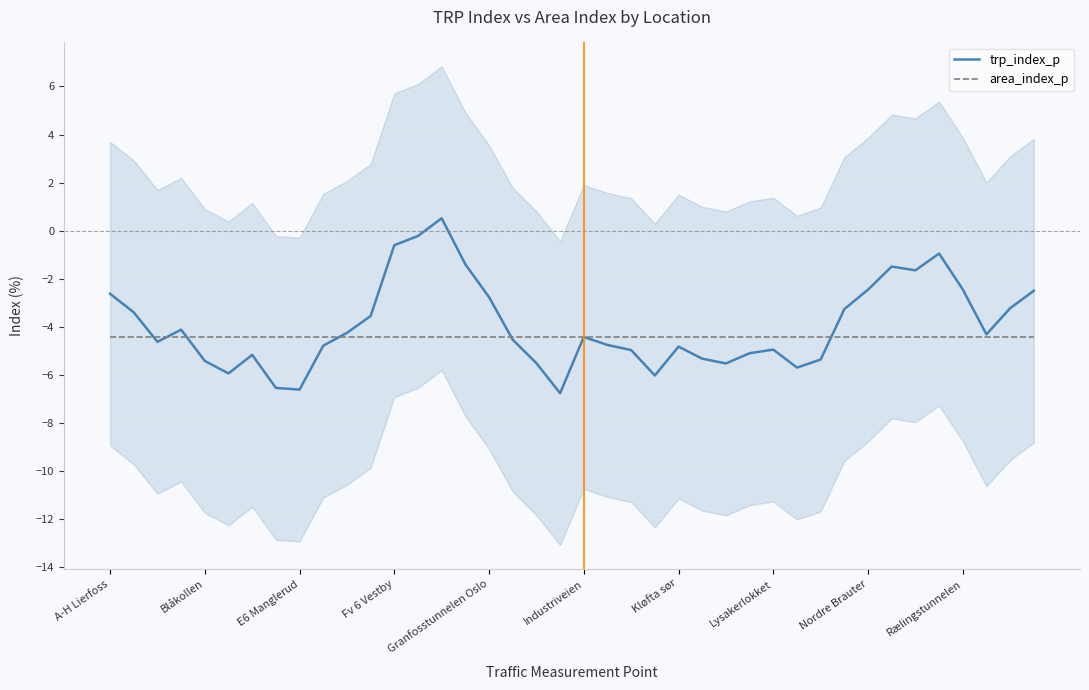

What value does the area_index_p series have at Industriveien?

-4.4